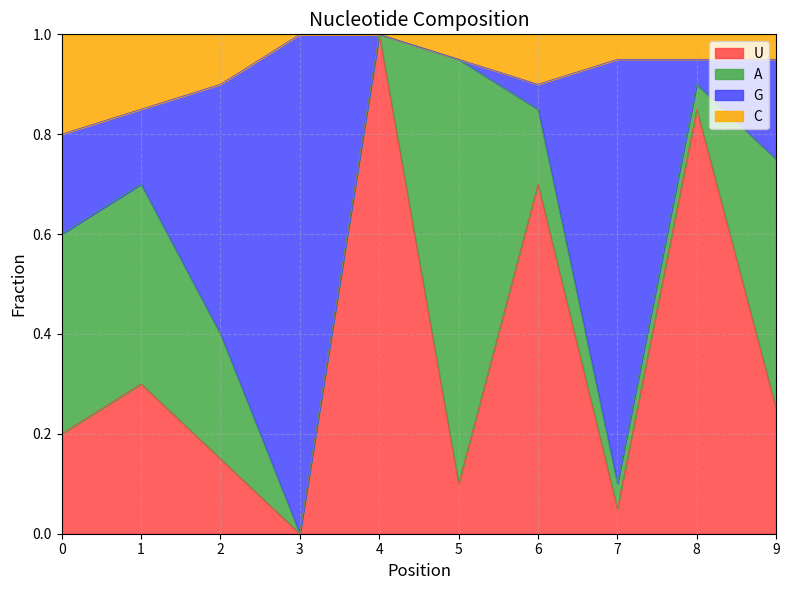

What is the value of the U point at the 8th from the left?

0.1